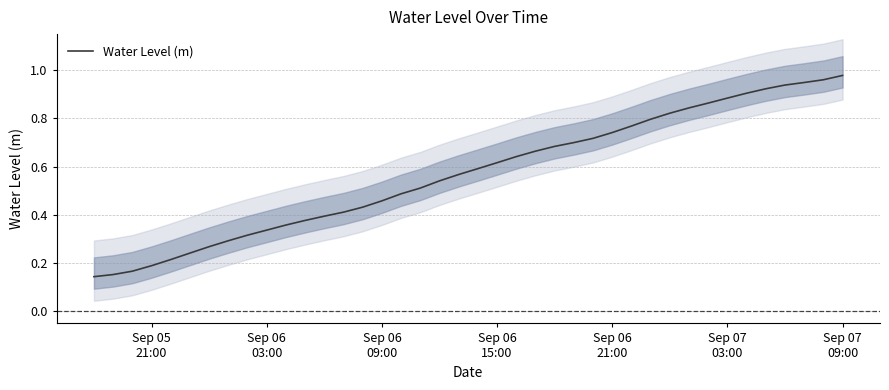

True or false: the data has more than 2 interior local peaks.

False